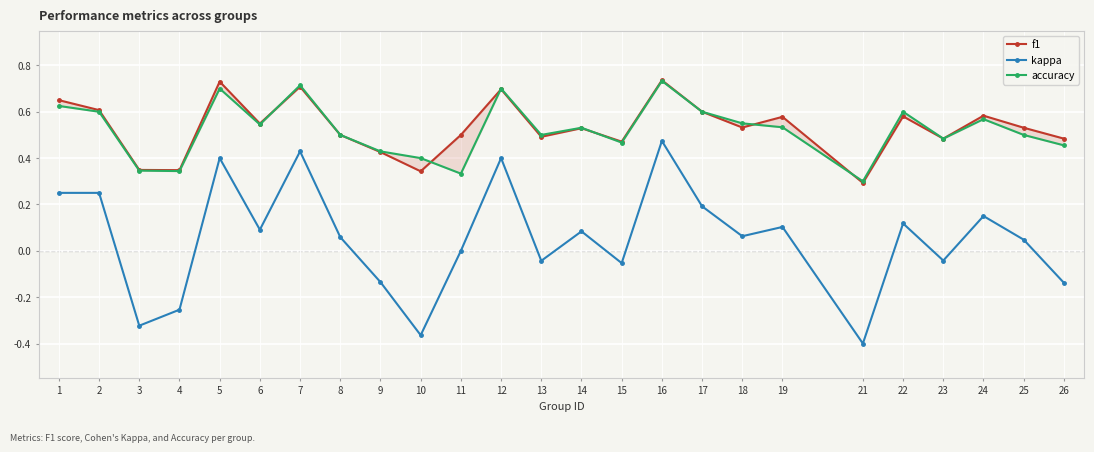

Reading left to right, transcribe all the data shown in this chart.

f1: 1=0.7	2=0.6	3=0.3	4=0.3	5=0.7	6=0.5	7=0.7	8=0.5	9=0.4	10=0.3	11=0.5	12=0.7	13=0.5	14=0.5	15=0.5	16=0.7	17=0.6	18=0.5	19=0.6	21=0.3	22=0.6	23=0.5	24=0.6	25=0.5	26=0.5
kappa: 1=0.2	2=0.2	3=-0.3	4=-0.3	5=0.4	6=0.1	7=0.4	8=0.1	9=-0.1	10=-0.4	11=0.0	12=0.4	13=-0.0	14=0.1	15=-0.1	16=0.5	17=0.2	18=0.1	19=0.1	21=-0.4	22=0.1	23=-0.0	24=0.1	25=0.0	26=-0.1
accuracy: 1=0.6	2=0.6	3=0.3	4=0.3	5=0.7	6=0.5	7=0.7	8=0.5	9=0.4	10=0.4	11=0.3	12=0.7	13=0.5	14=0.5	15=0.5	16=0.7	17=0.6	18=0.6	19=0.5	21=0.3	22=0.6	23=0.5	24=0.6	25=0.5	26=0.5